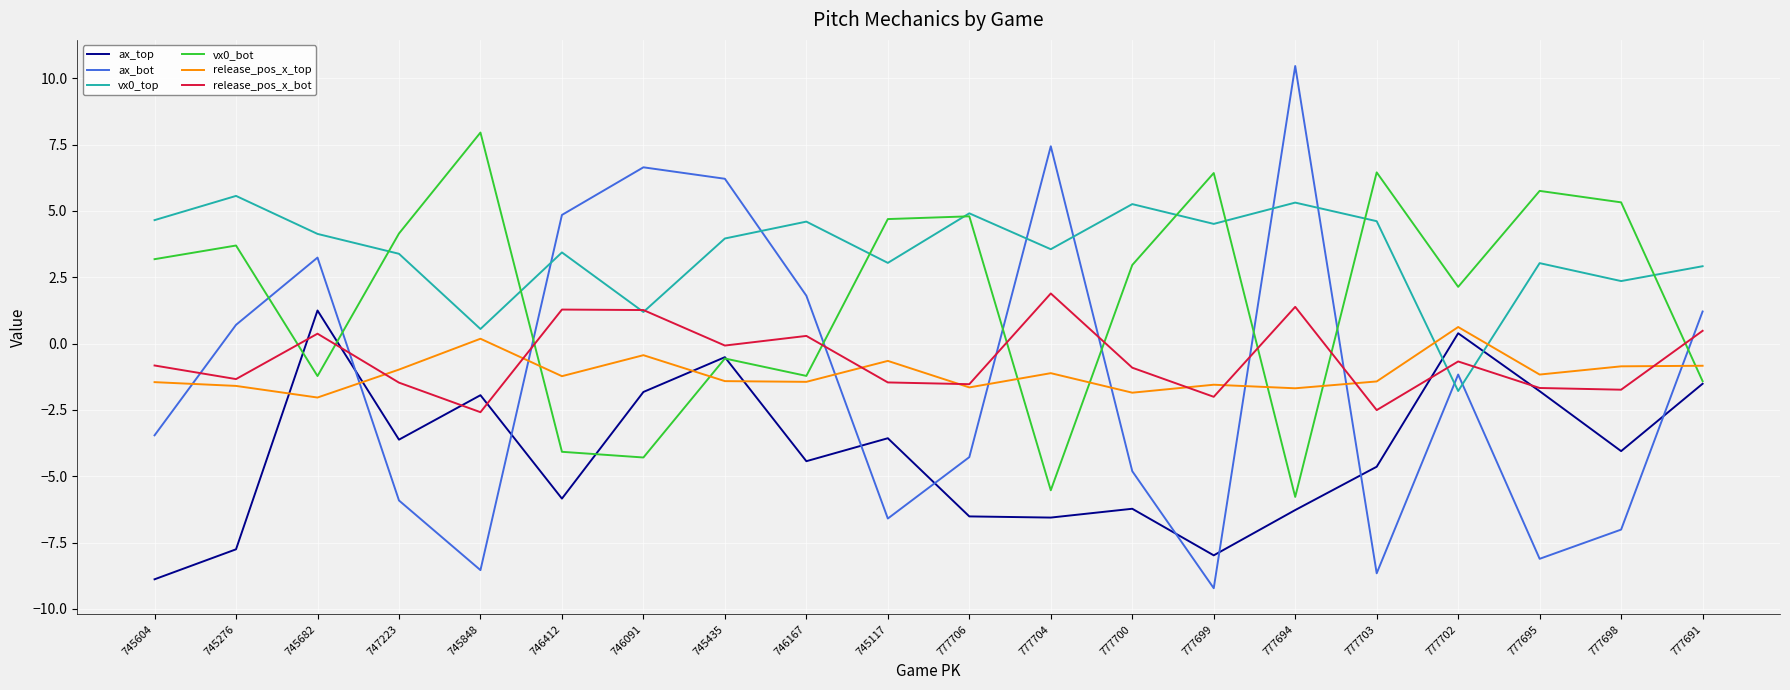

What is the maximum value for ax_top?

1.2